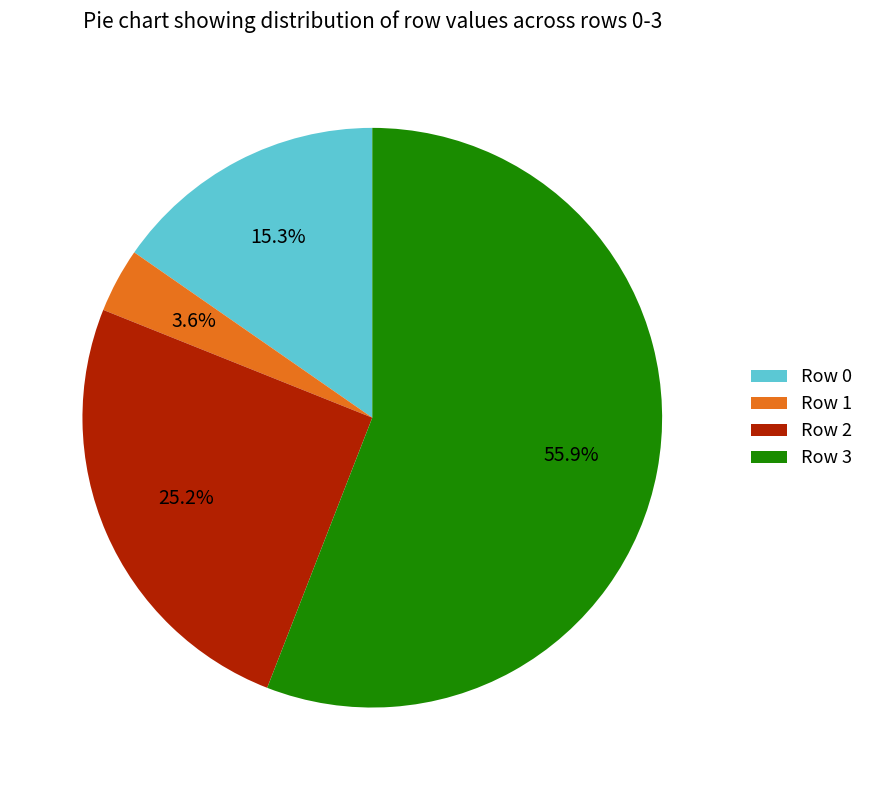

The Row 2 slice represents 25% of the pie. True or false?

True